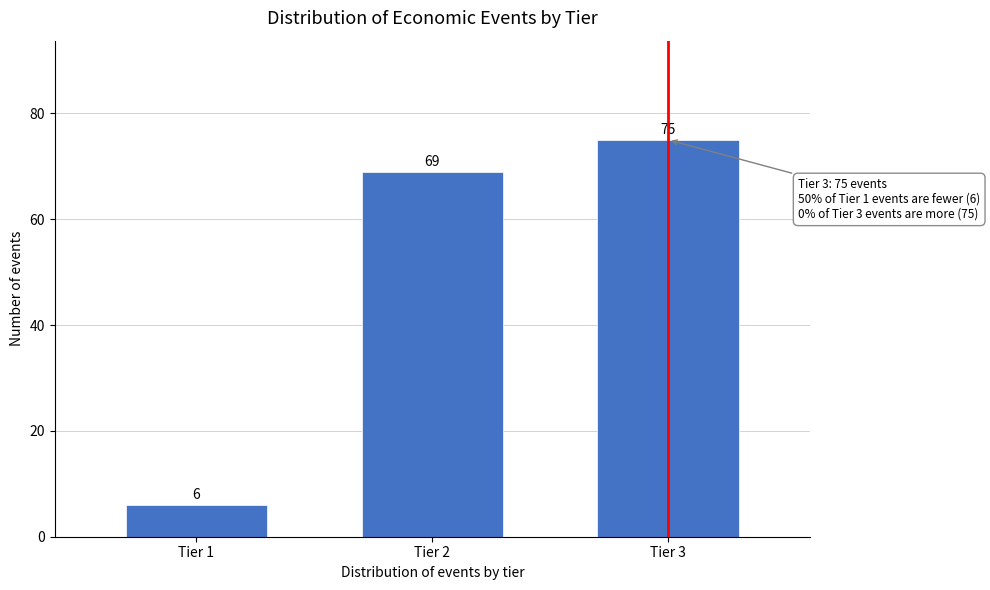

Reading right to left, list all the values displayed in this chart.

75	69	6